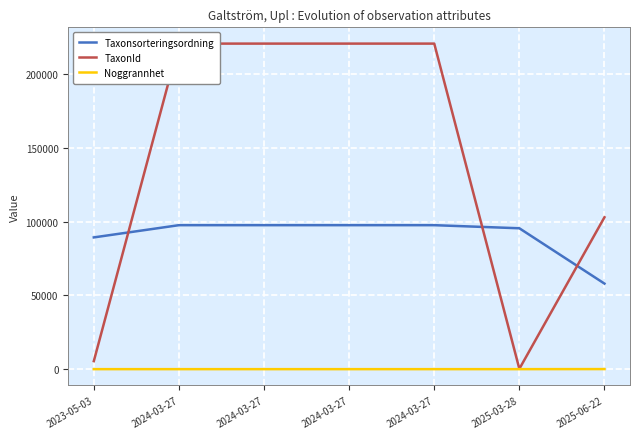

List the series in order of their peak value, highest first.

TaxonId, Taxonsorteringsordning, Noggrannhet